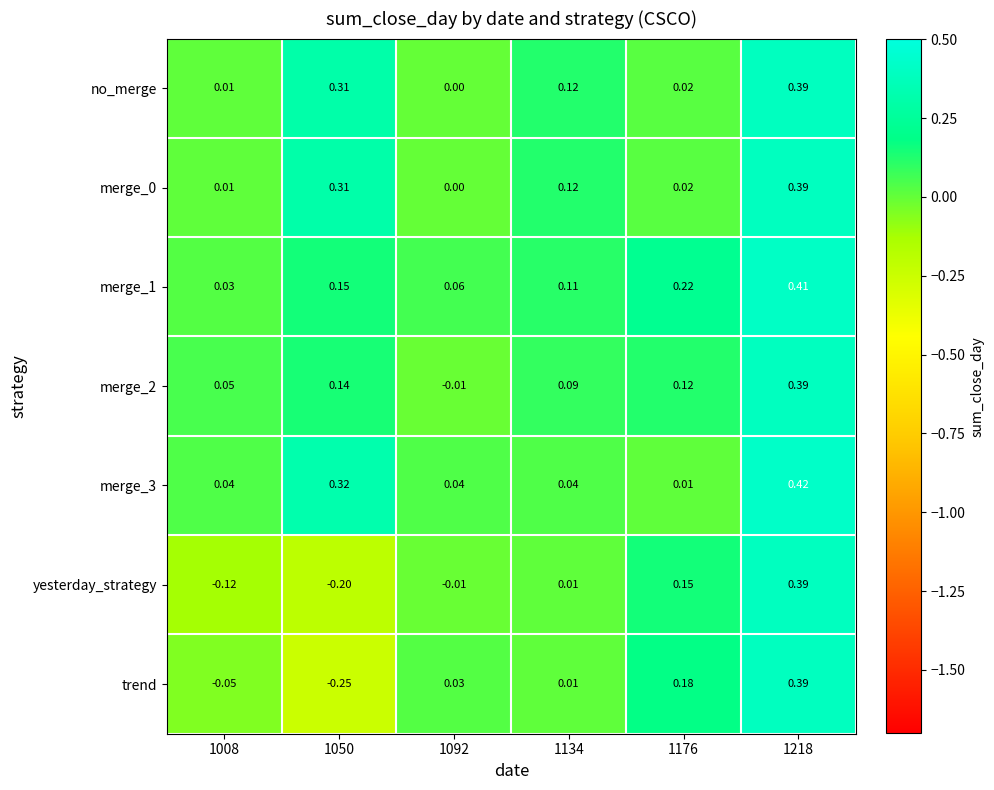

Which series has the largest range (max minus min)?

trend